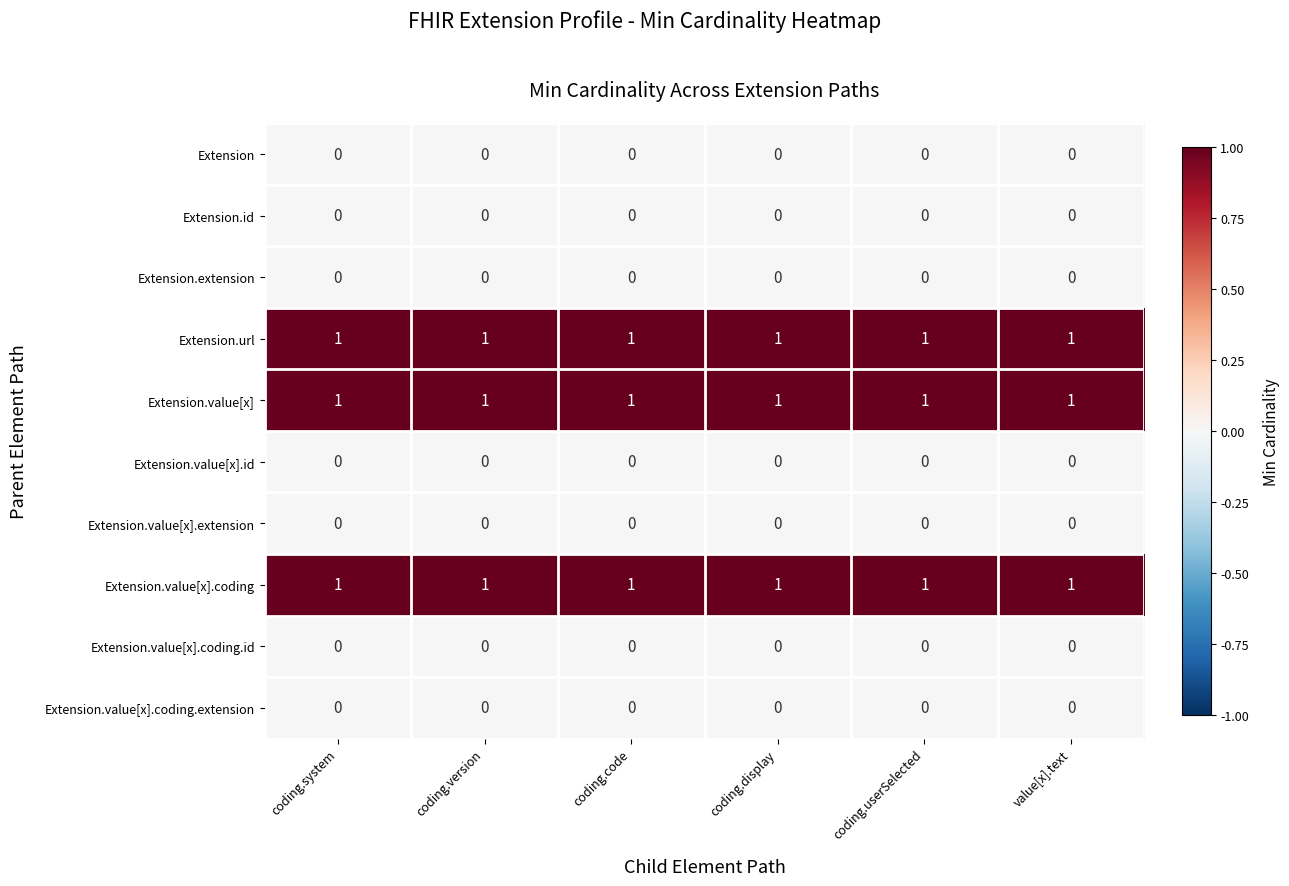

At how many categories does at least one series exceed 0?

6